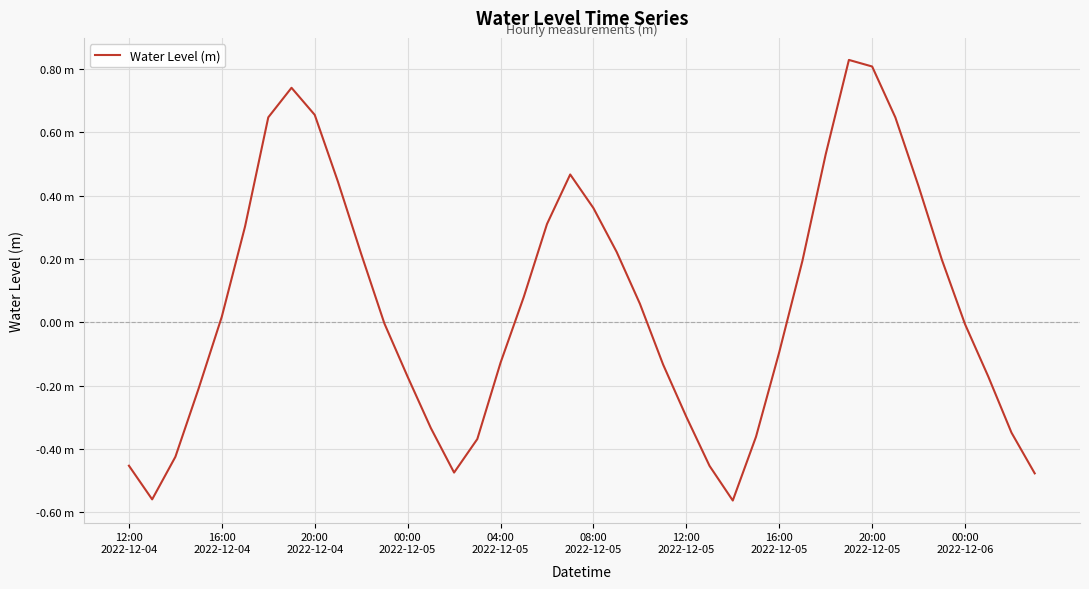

True or false: there are more than 1 points higher than both neighbors.

True